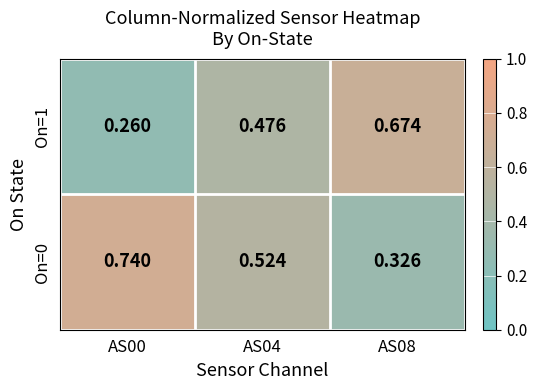

Is the value of On=0 at AS08 greater than the value of On=1 at AS08?

No